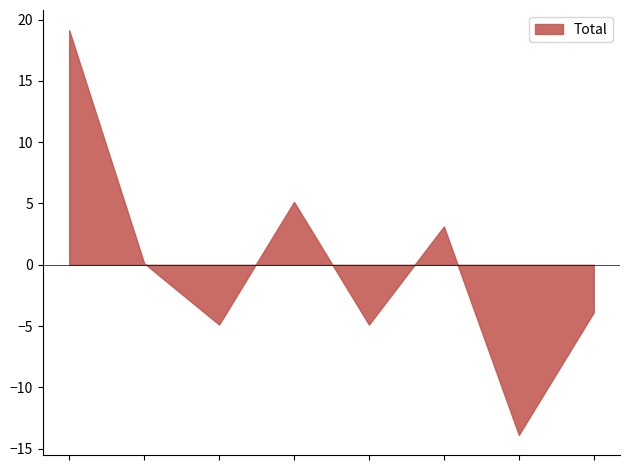

How many points are higher than both their immediate neighbors (excluding endpoints)?

2